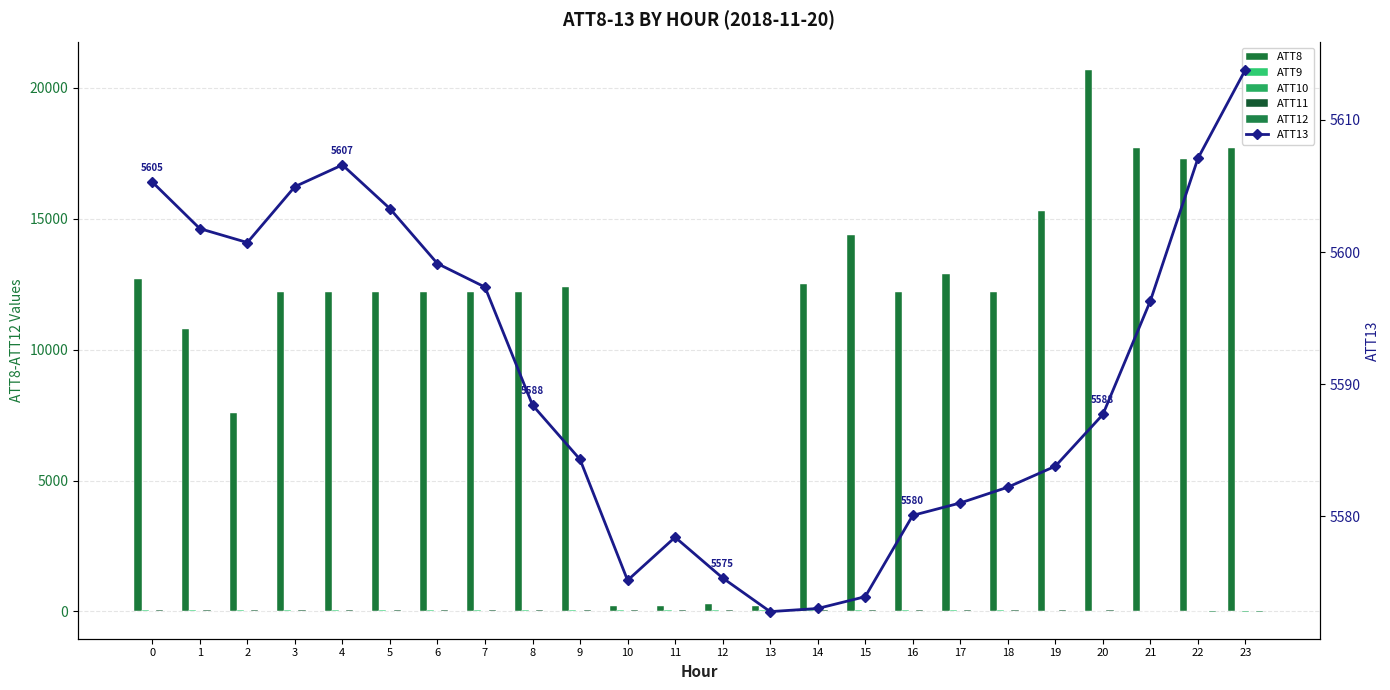

What is the total value across all series at 9?

18120.2